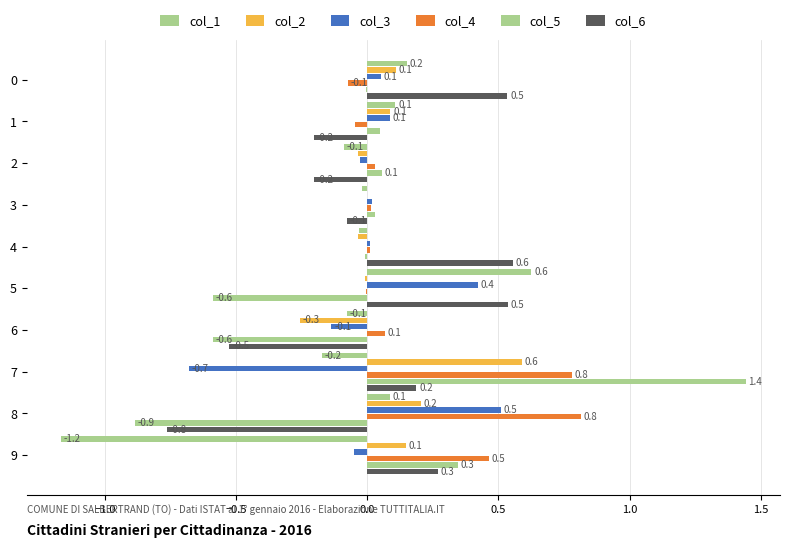

How many values in the col_6 series exceed 0?

5